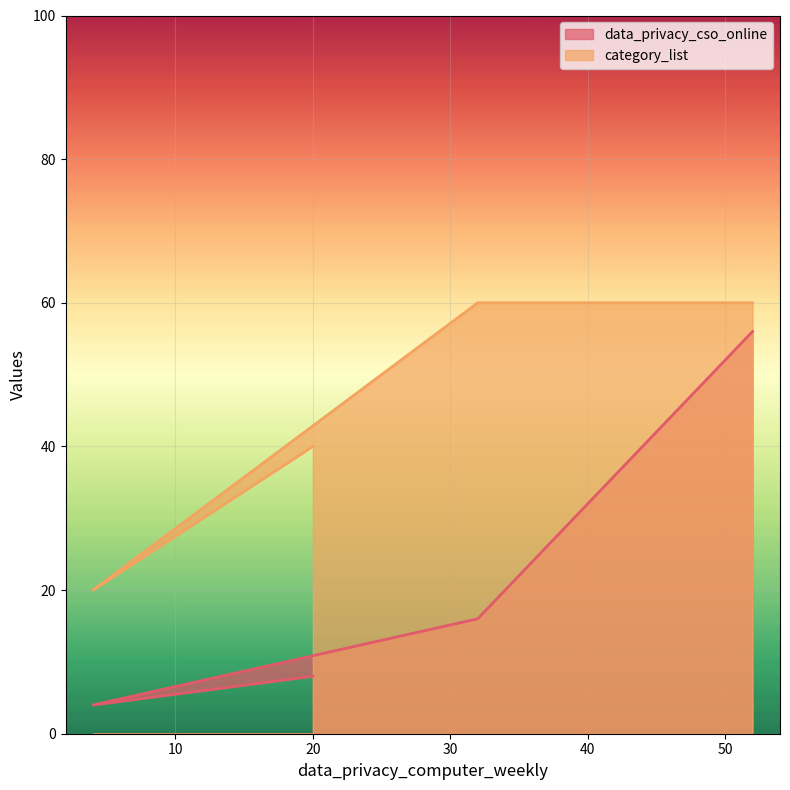

Reading left to right, transcribe all the data shown in this chart.

data_privacy_cso_online: 52=56	32=16	4=4	20=8
category_list: 52=60	32=60	4=20	20=40